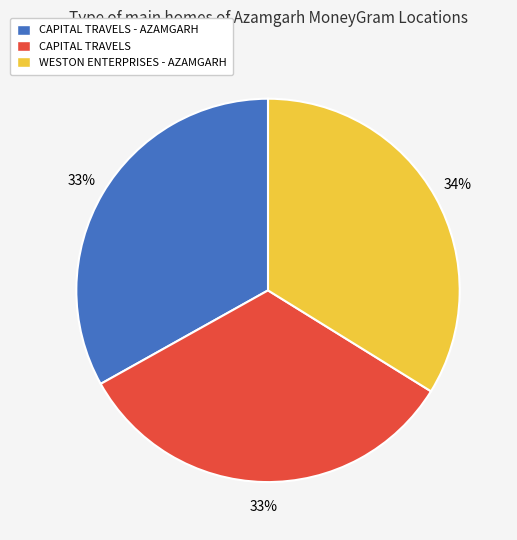

Is the sum of CAPITAL TRAVELS - AZAMGARH and WESTON ENTERPRISES - AZAMGARH greater than half?

Yes